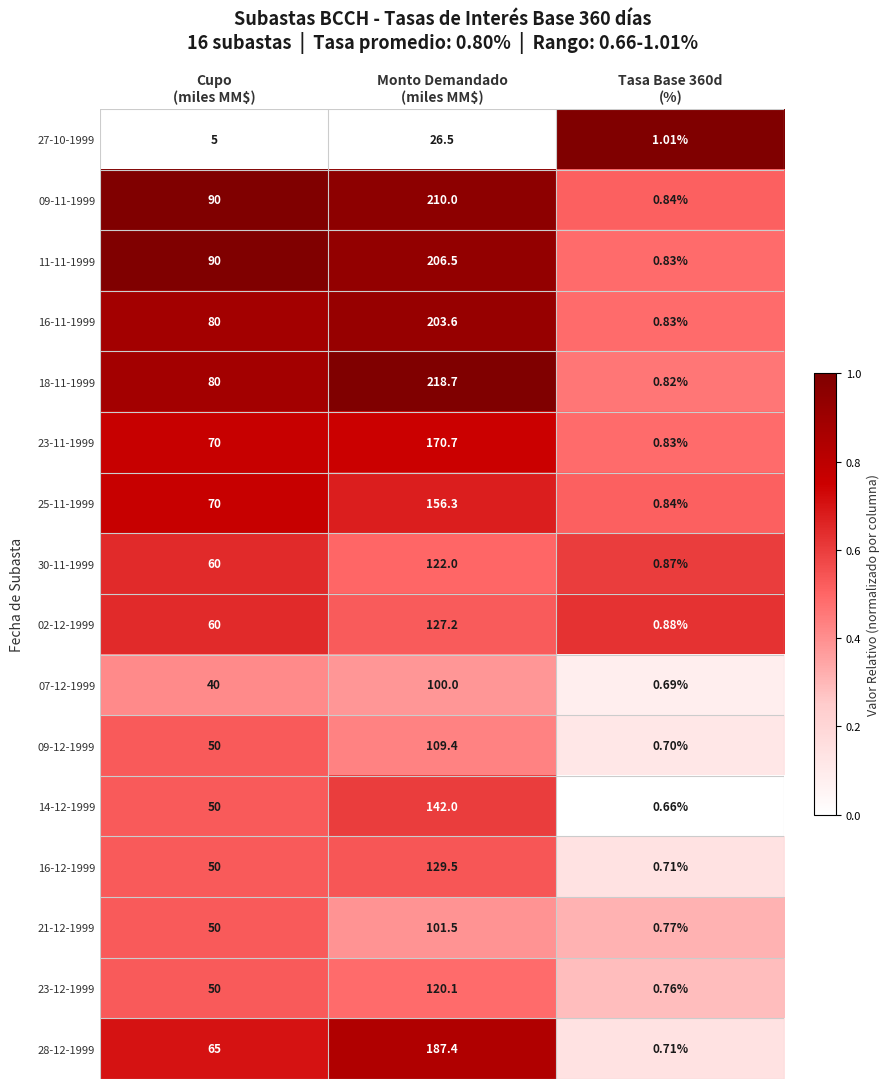

At how many categories does at least one series exceed 0?

3